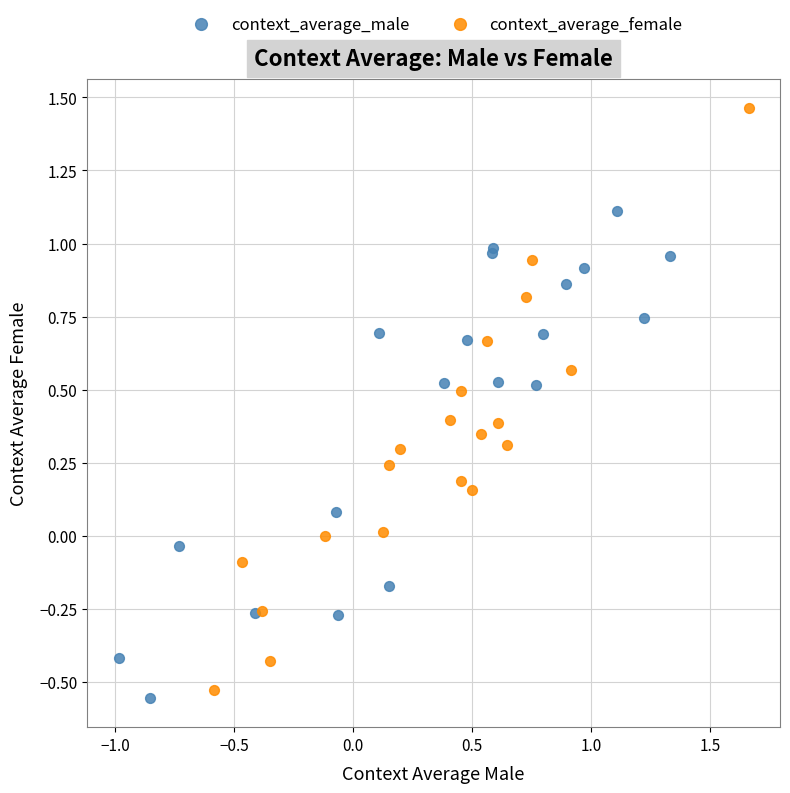

Which series has the largest Y range (max minus min)?

context_average_female